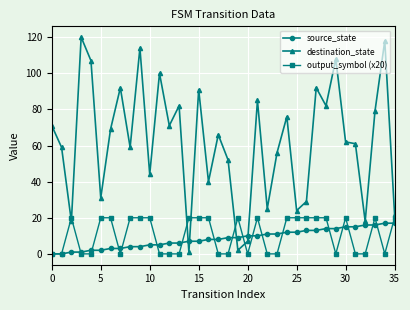

True or false: source_state and destination_state intersect in this chart.

True